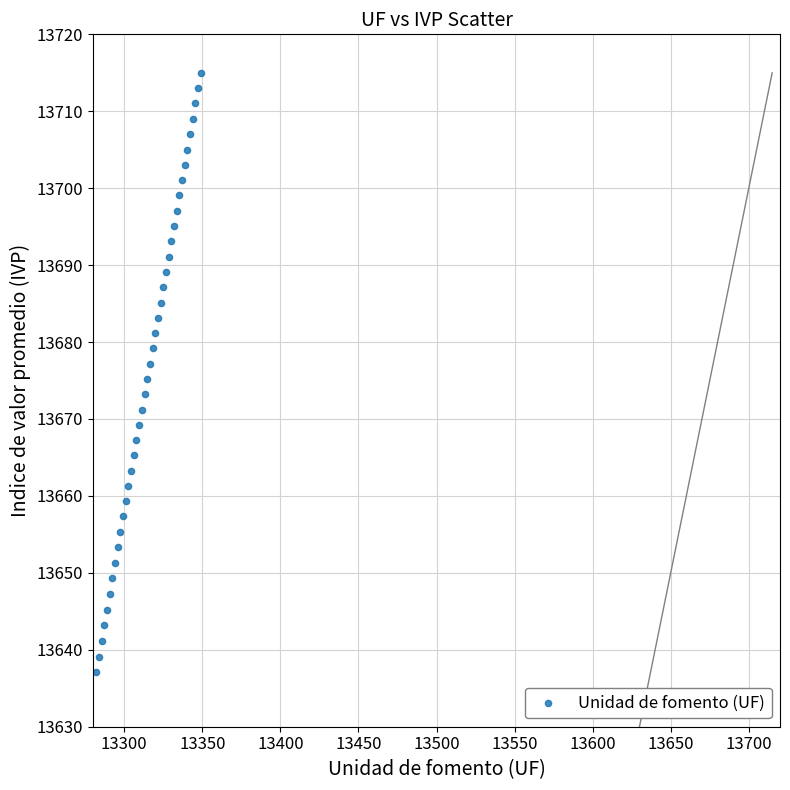

What is the range of Y values (max minus min)?

77.9